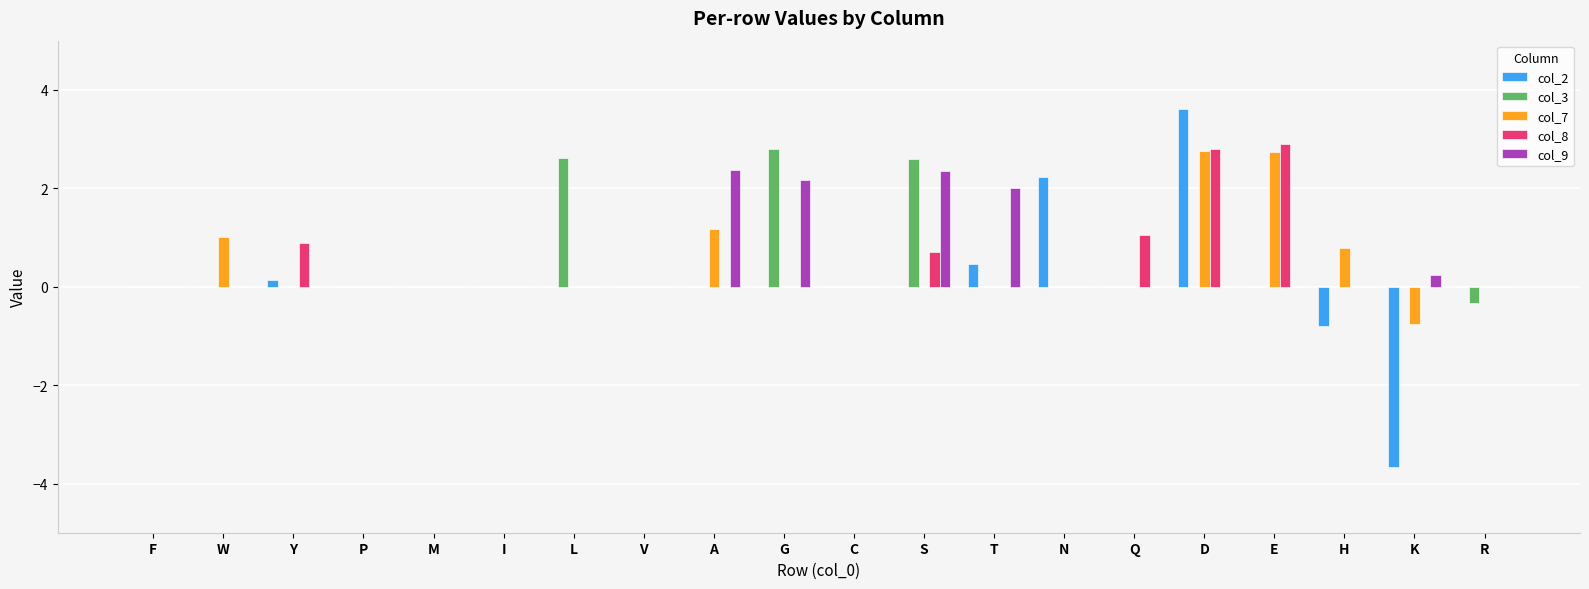

Between M and T, which series saw the biggest shift?

col_9